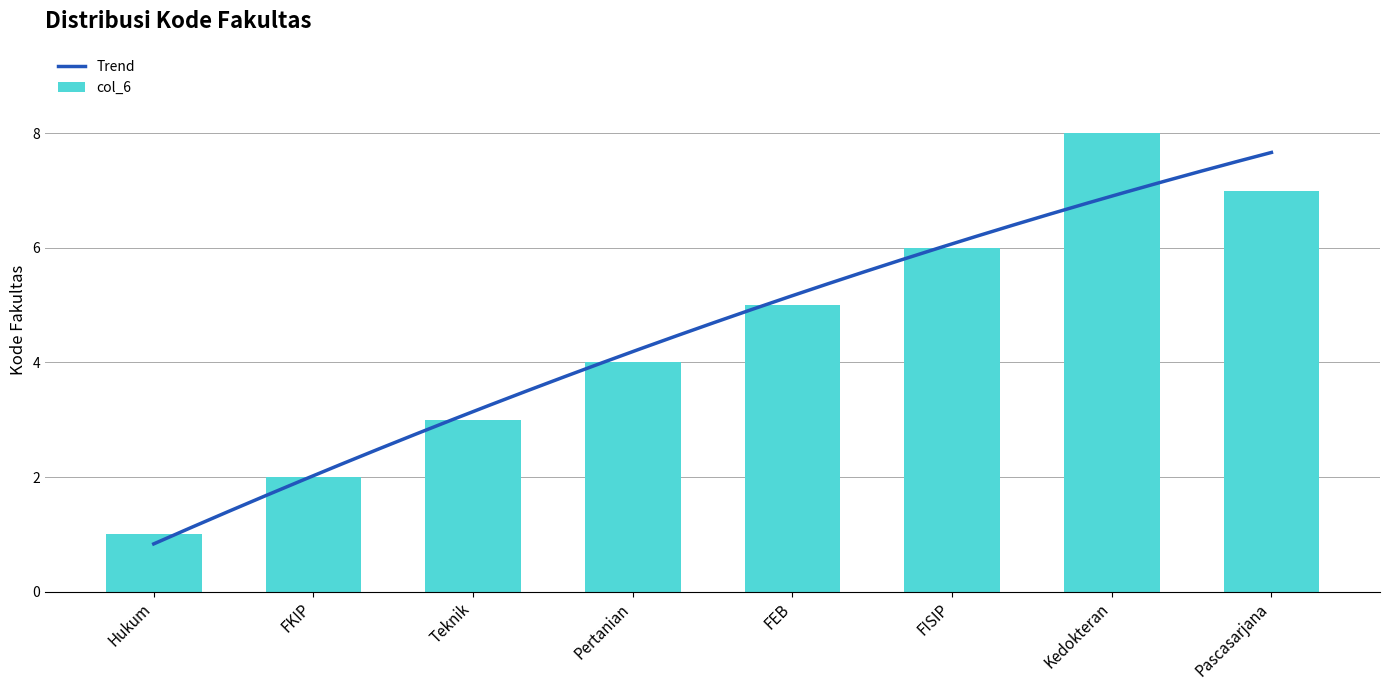

Reading left to right, what are all the values shown in this chart?

Hukum=1	FKIP=2	Teknik=3	Pertanian=4	FEB=5	FISIP=6	Kedokteran=8	Pascasarjana=7